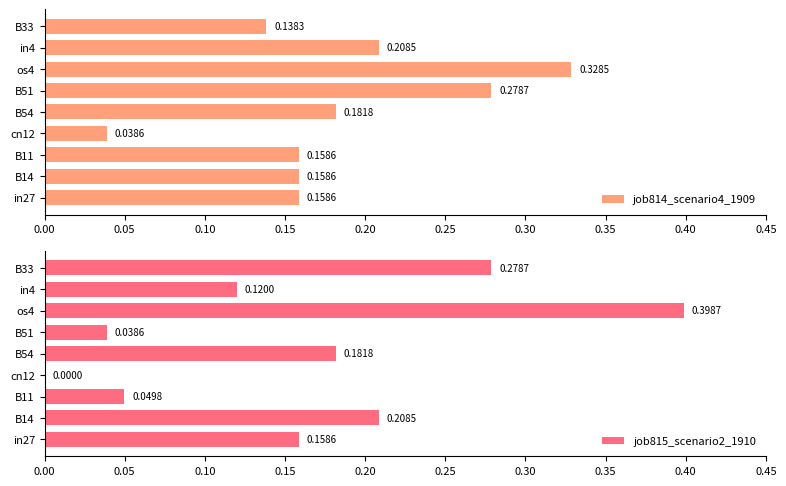

How many bars are there in each group?

2